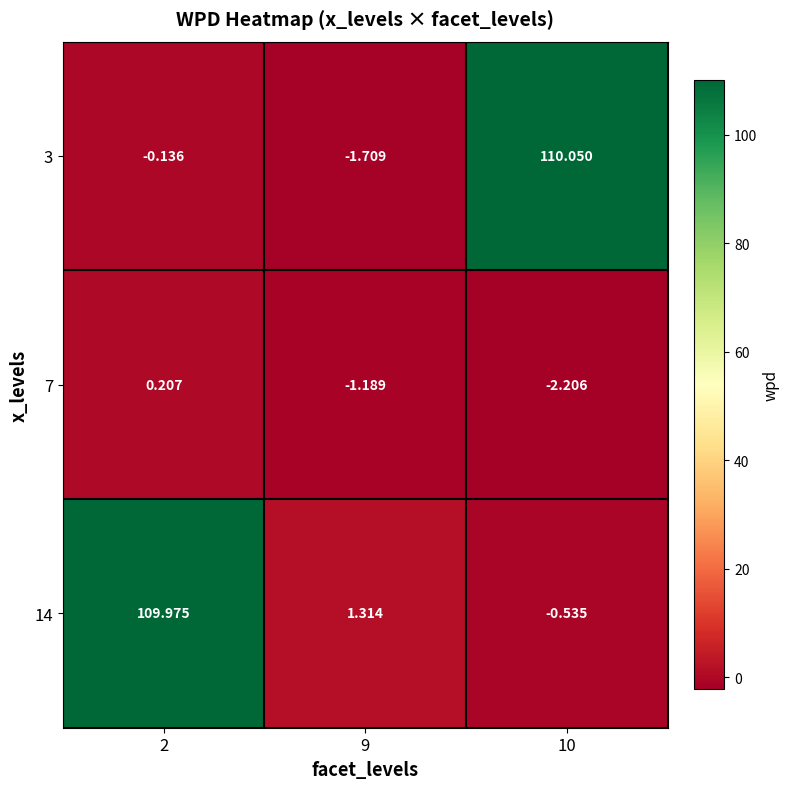

Is the value of 3 at 9 greater than the value of 14 at 2?

No